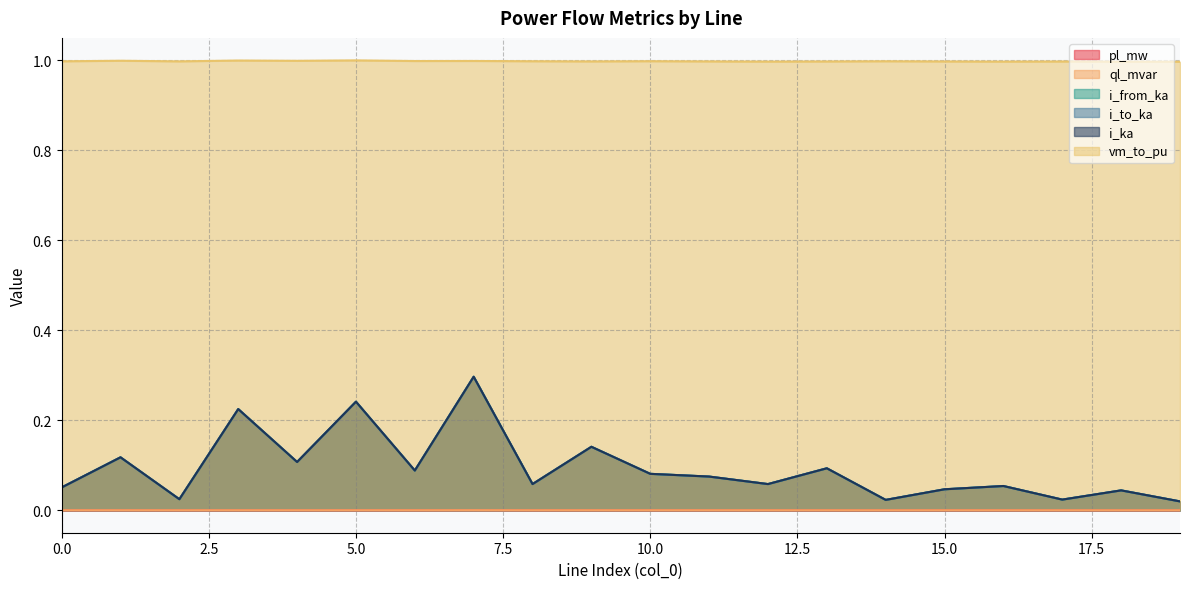

The value of i_from_ka at 15 is 0.0. True or false?

True